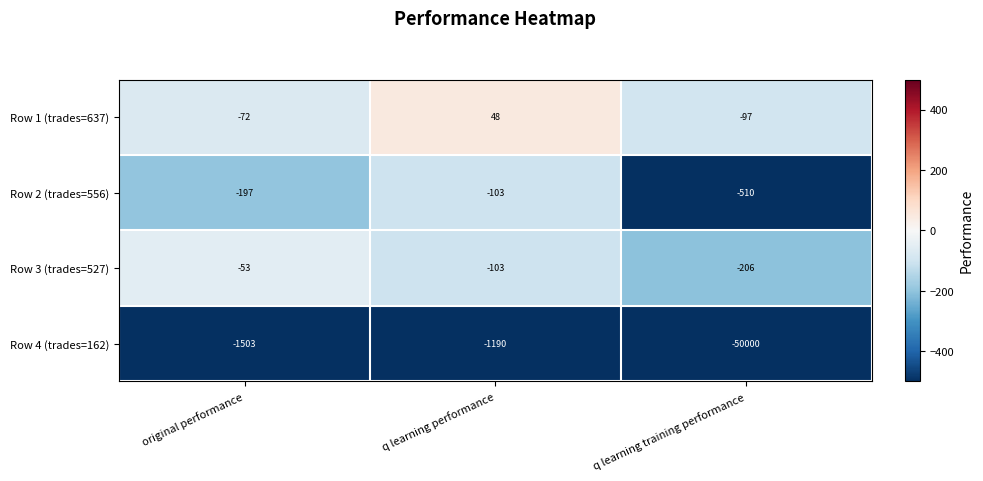

What is the average value of the Row 2 (trades=556) series?

-270